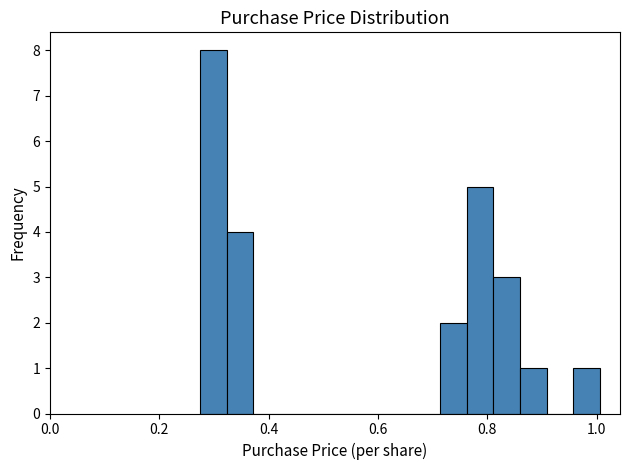

Around what value on the x-axis is the tallest bar? Give the approximate position of its centre, as read against the axis.

0.30